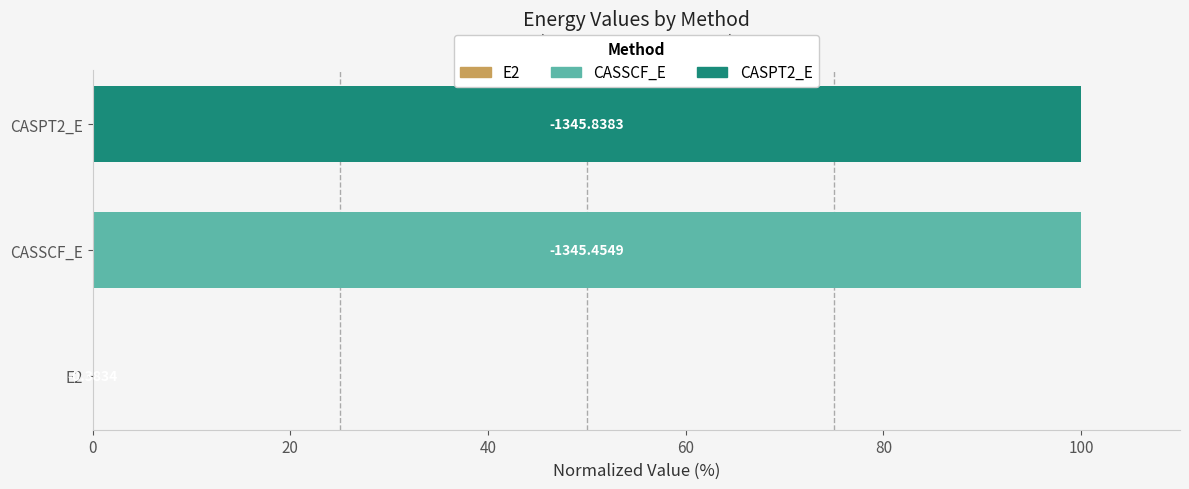

Which category has the lowest value across all series?

E2